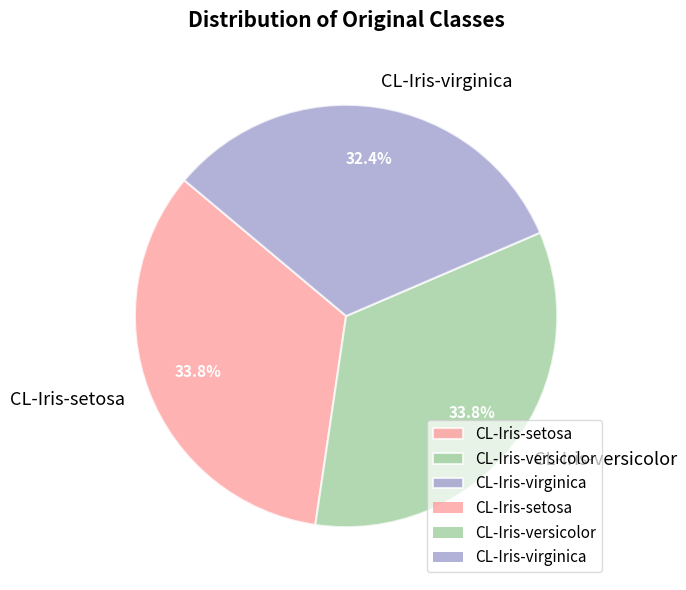

Approximately how many times larger is the value at CL-Iris-virginica compared to CL-Iris-setosa?

1.0